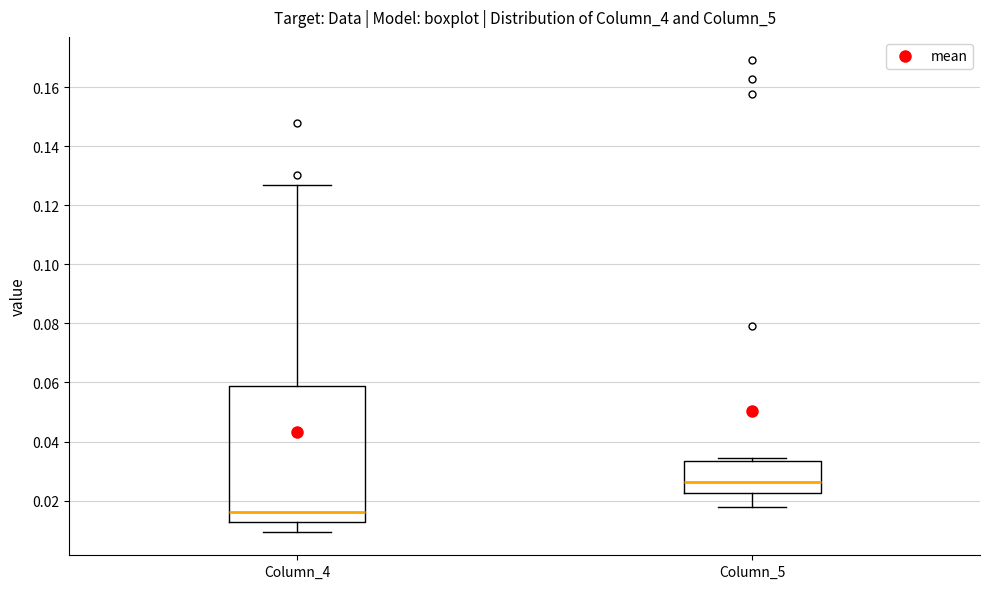

Reading left to right, transcribe this box plot: for each box, give where its median line is, the range the box spans, and where its two whiskers end, as read against the y-axis. The values are not printed on the chart, so give them approximately, as read against the axis.

Column_4: median 0.016, box 0.012 to 0.058, whiskers 0.010 to 0.126
Column_5: median 0.026, box 0.022 to 0.034, whiskers 0.018 to 0.034 (just above the box's upper edge)